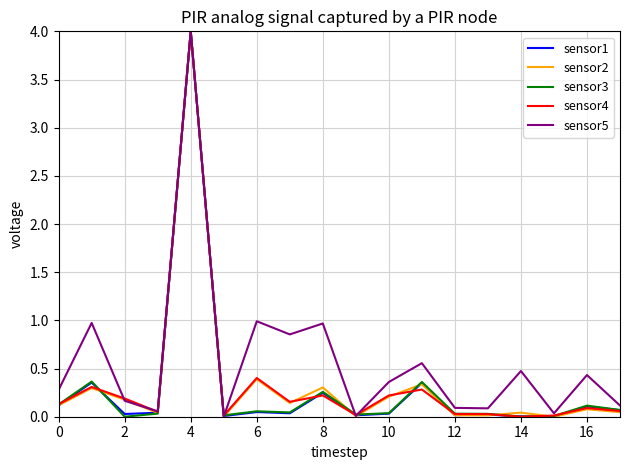

True or false: sensor3 and sensor5 cross at least once.

True